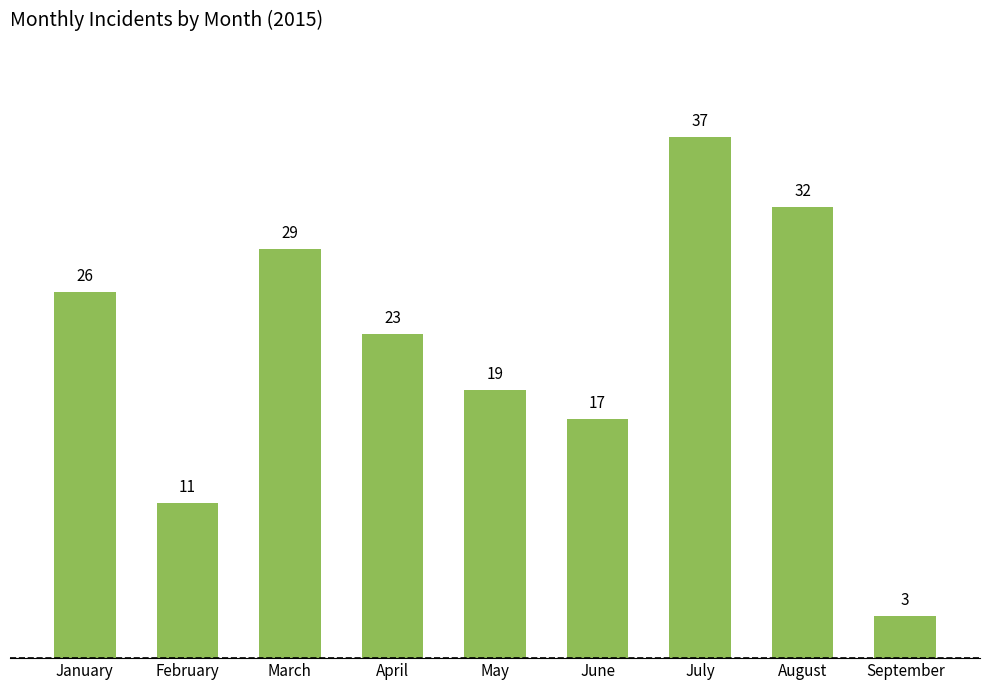

Reading right to left, list all the values displayed in this chart.

September=3	August=32	July=37	June=17	May=19	April=23	March=29	February=11	January=26